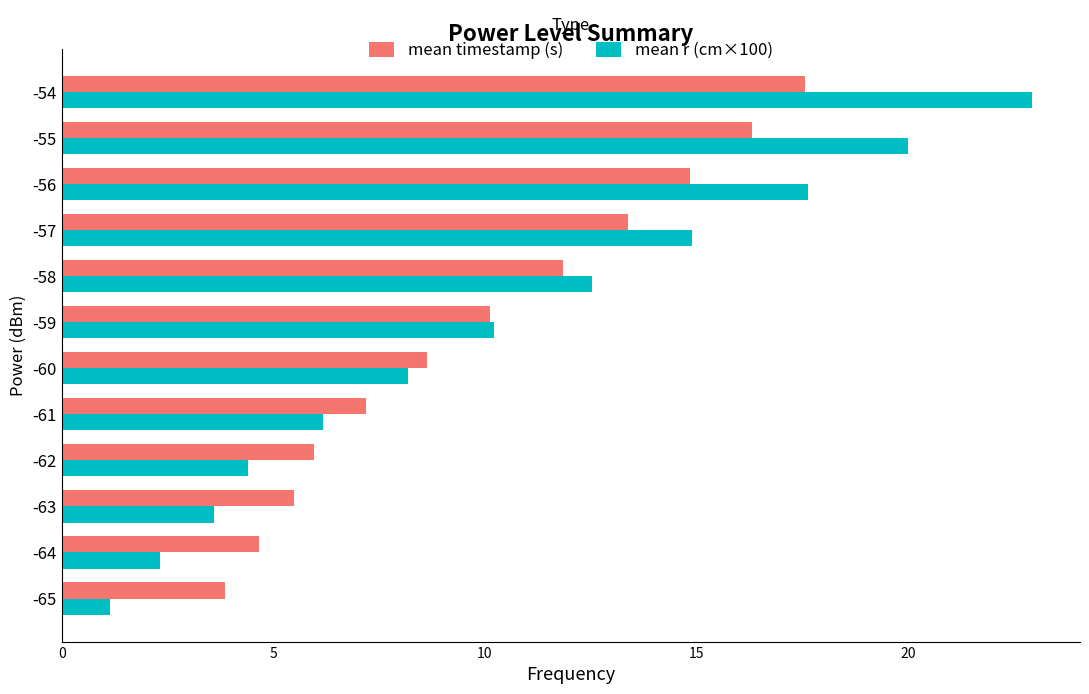

Count the number of categories in the chart.

12